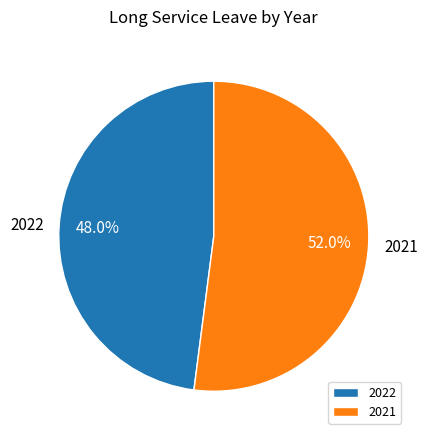

Approximately how many times larger is the value at 2021 compared to 2022?

1.1